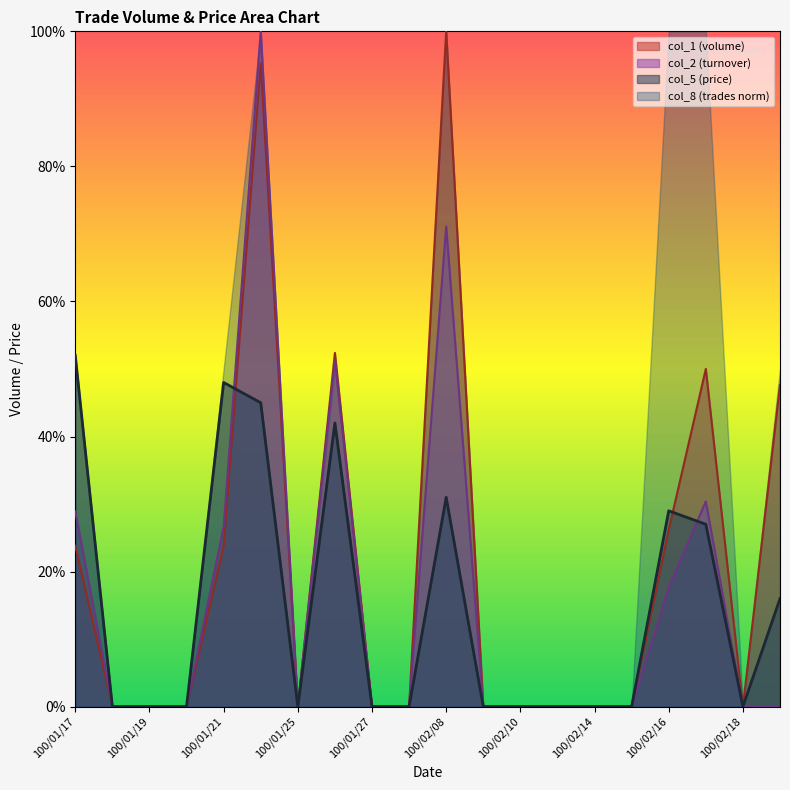

What is the highest value of the col_5 series?

0.5